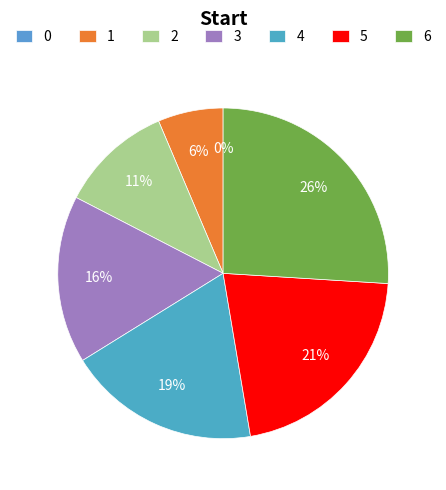

The 1 slice represents 12% of the pie. True or false?

False